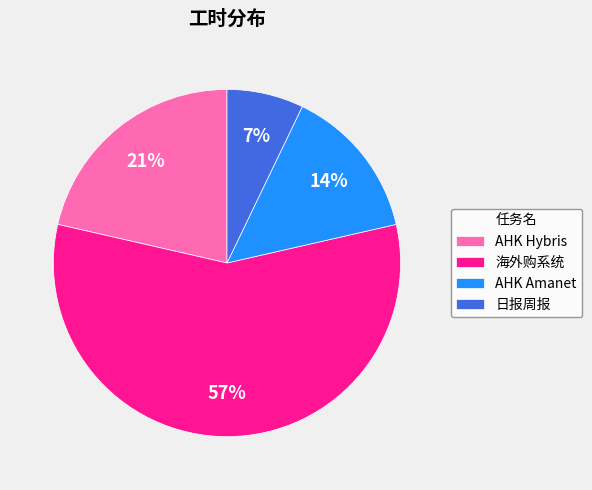

How many slices are in this pie chart?

4